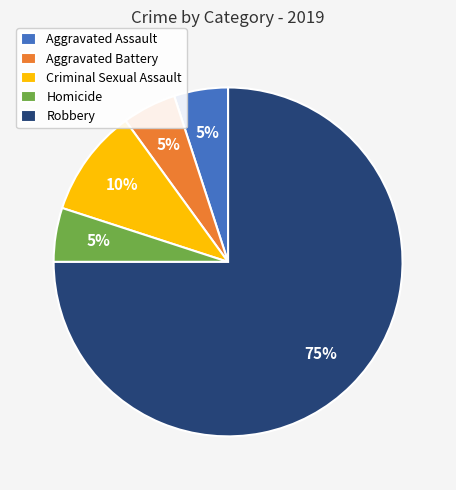

Which category accounts for the majority?

Robbery